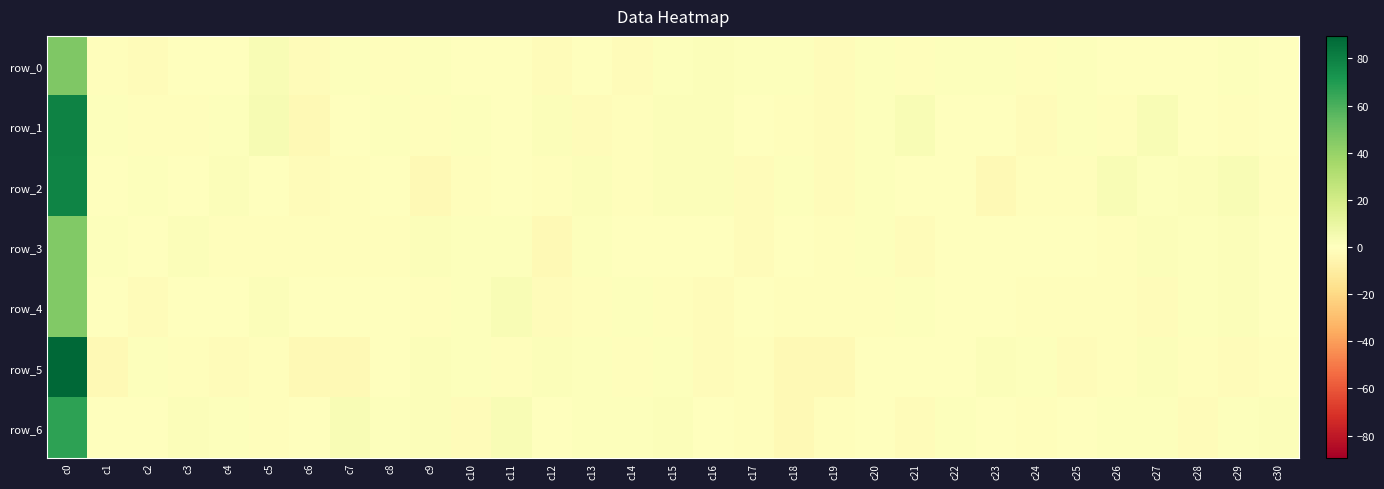

What is the minimum value for row_1?

-3.0